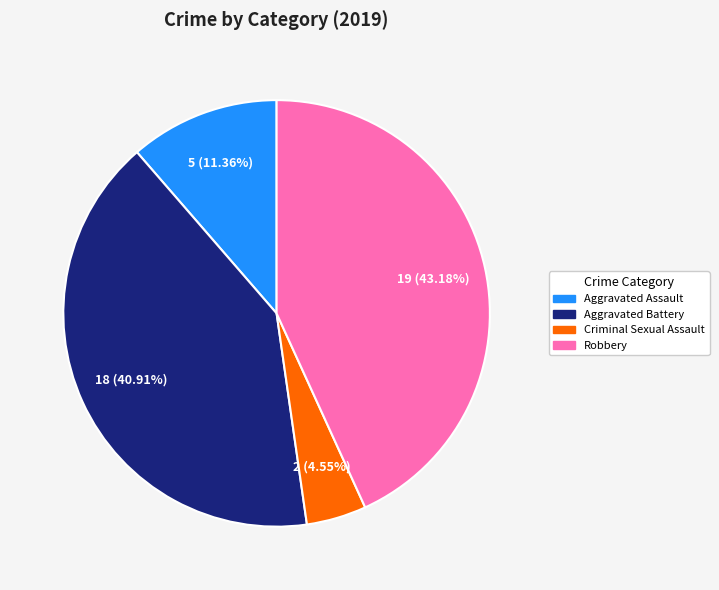

Is there a majority slice in this chart?

No